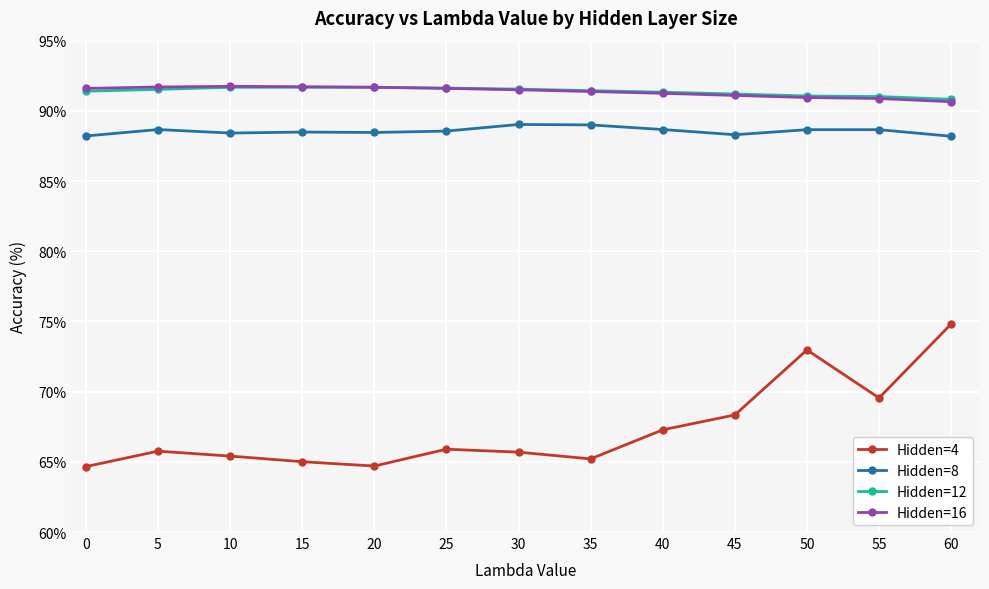

What is the lowest value of the Hidden=12 series?

90.8